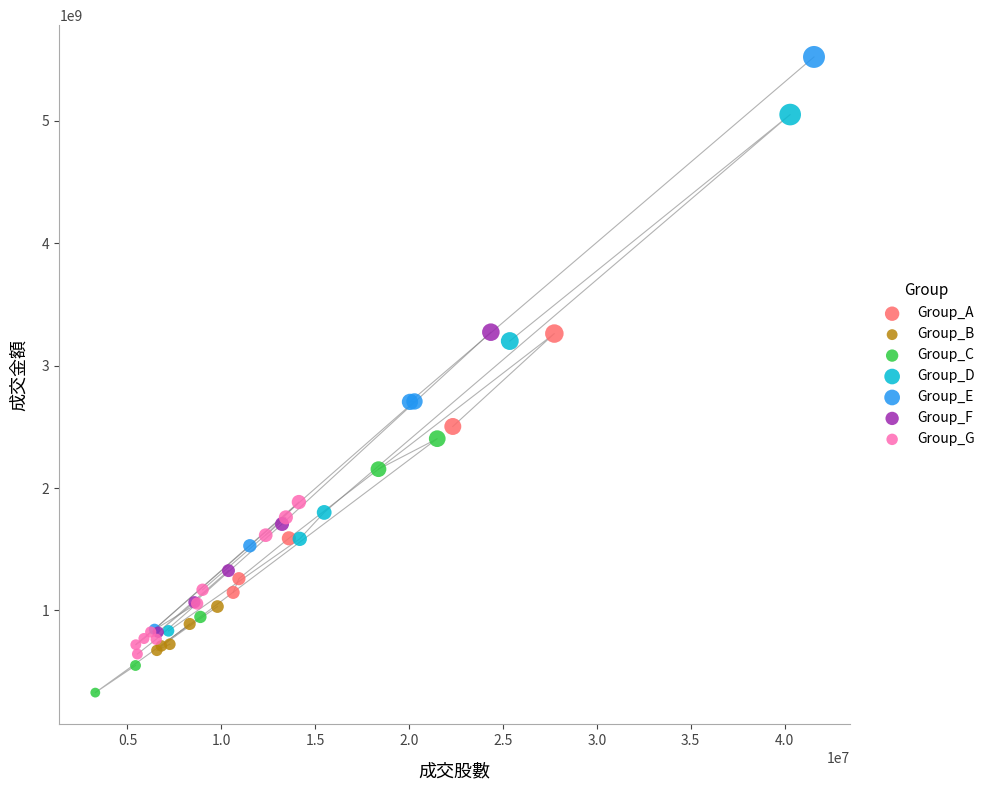

Which series reaches the maximum Y coordinate?

Group_E